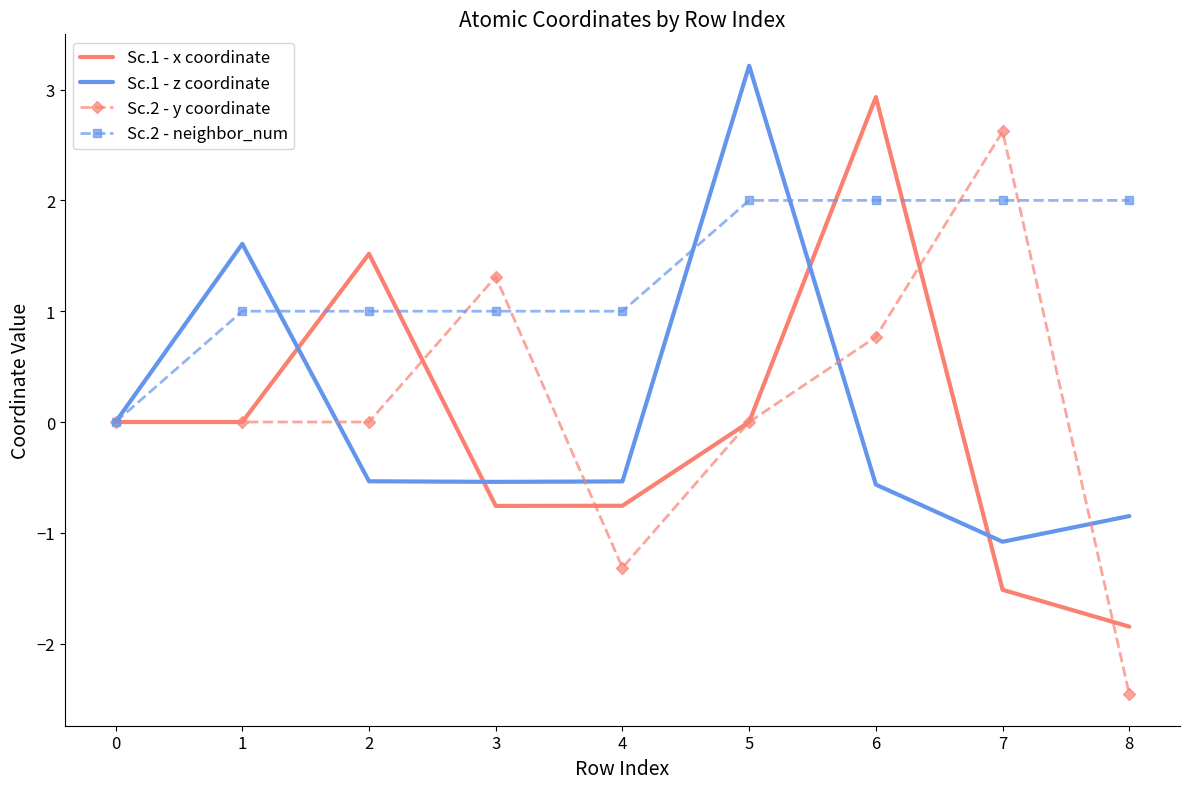

What is the sum of all Sc.2 - y coordinate values?

0.9